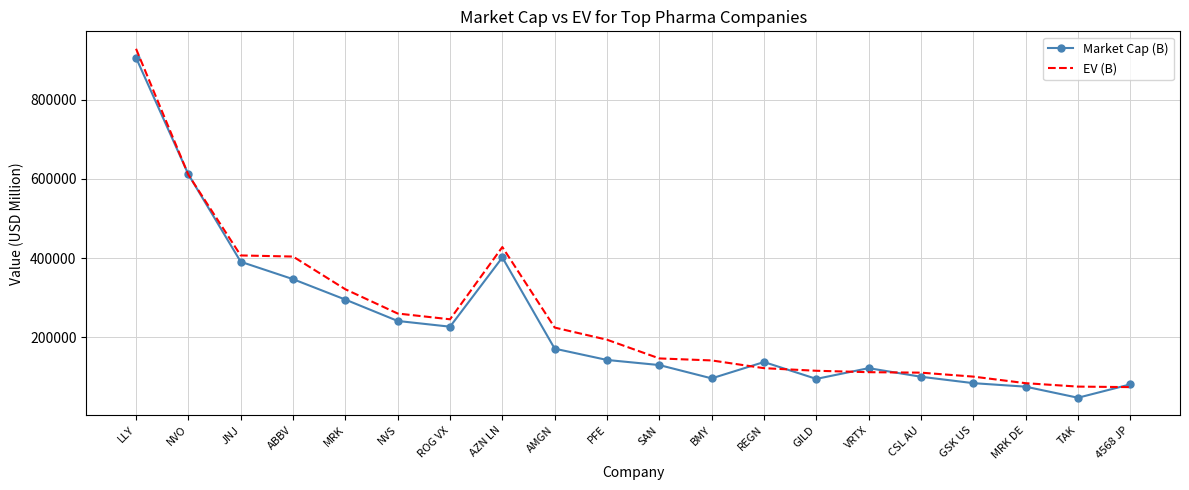

At which category is the sum across all series the highest?

LLY